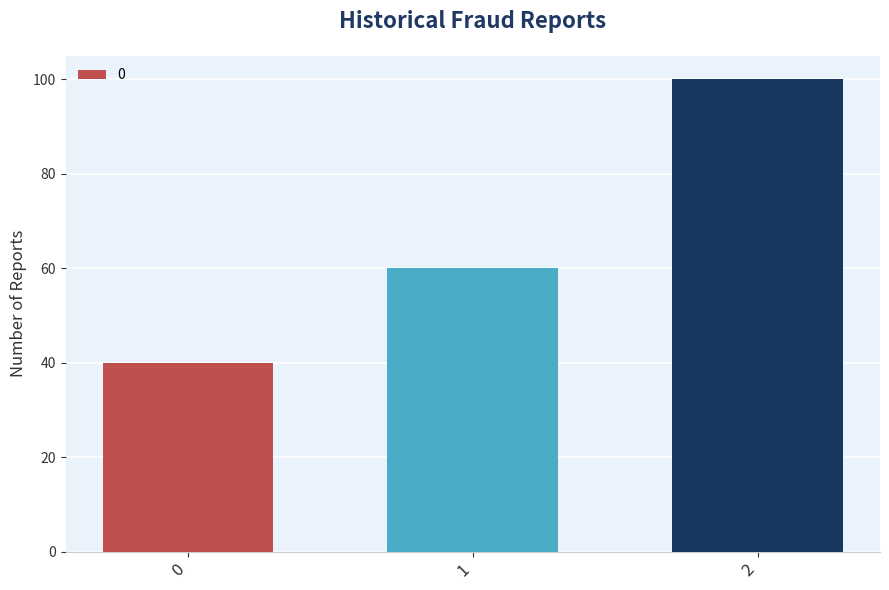

Reading right to left, extract all data points from this chart.

2=100	1=60	0=40